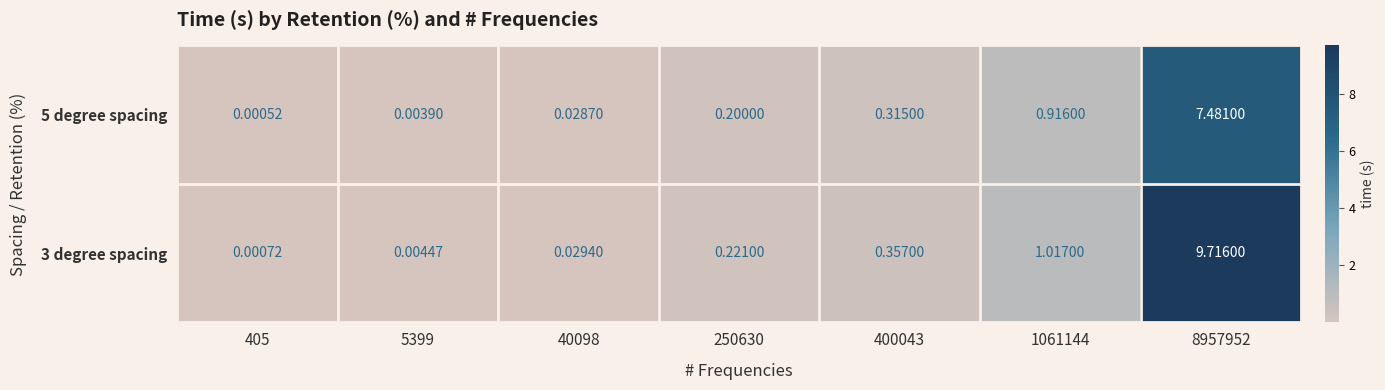

Is the value of 5 degree spacing at 250630 greater than the value of 3 degree spacing at 400043?

No